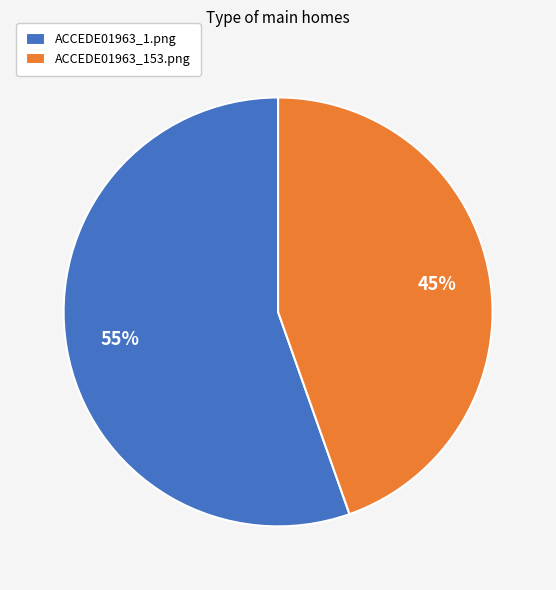

Is there any slice that represents more than half of the pie?

Yes